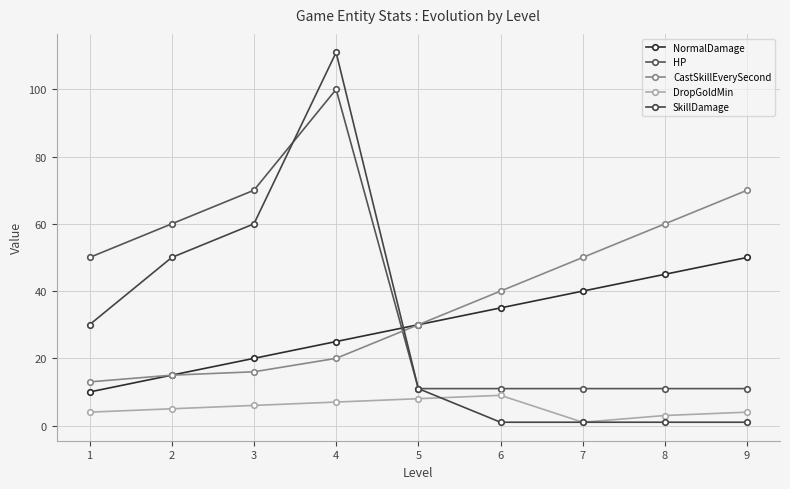

At how many categories does at least one series exceed 34?

8